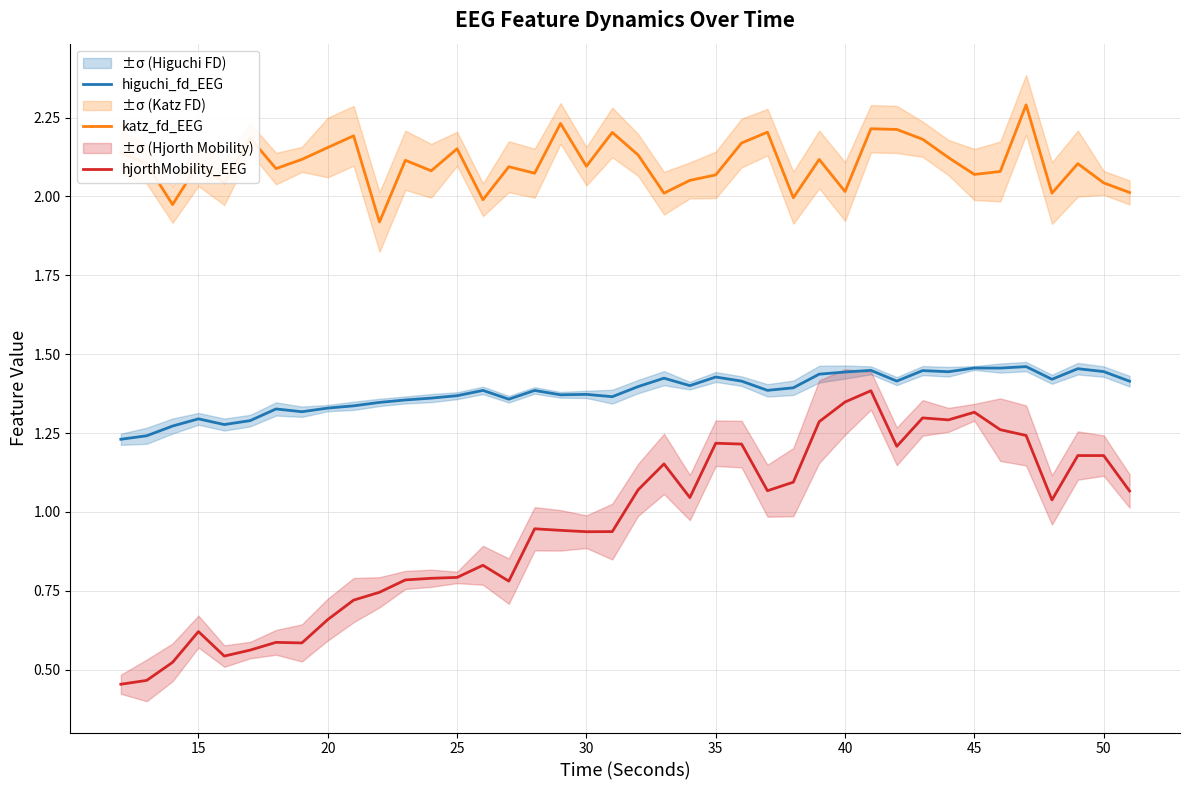

Which series has the largest range (max minus min)?

hjorthMobility_EEG